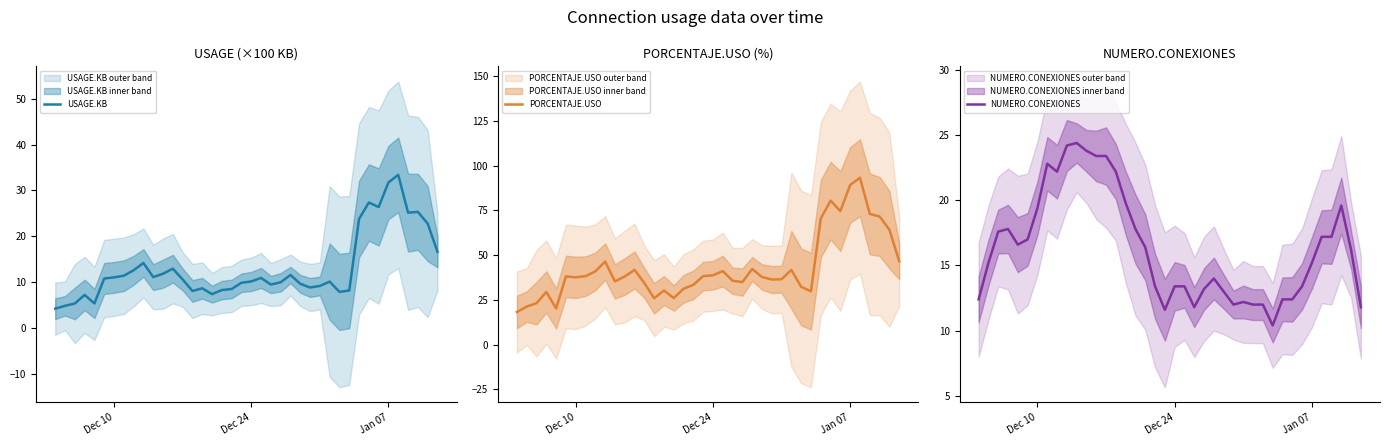

What is the maximum value for USAGE.KB?

33.4